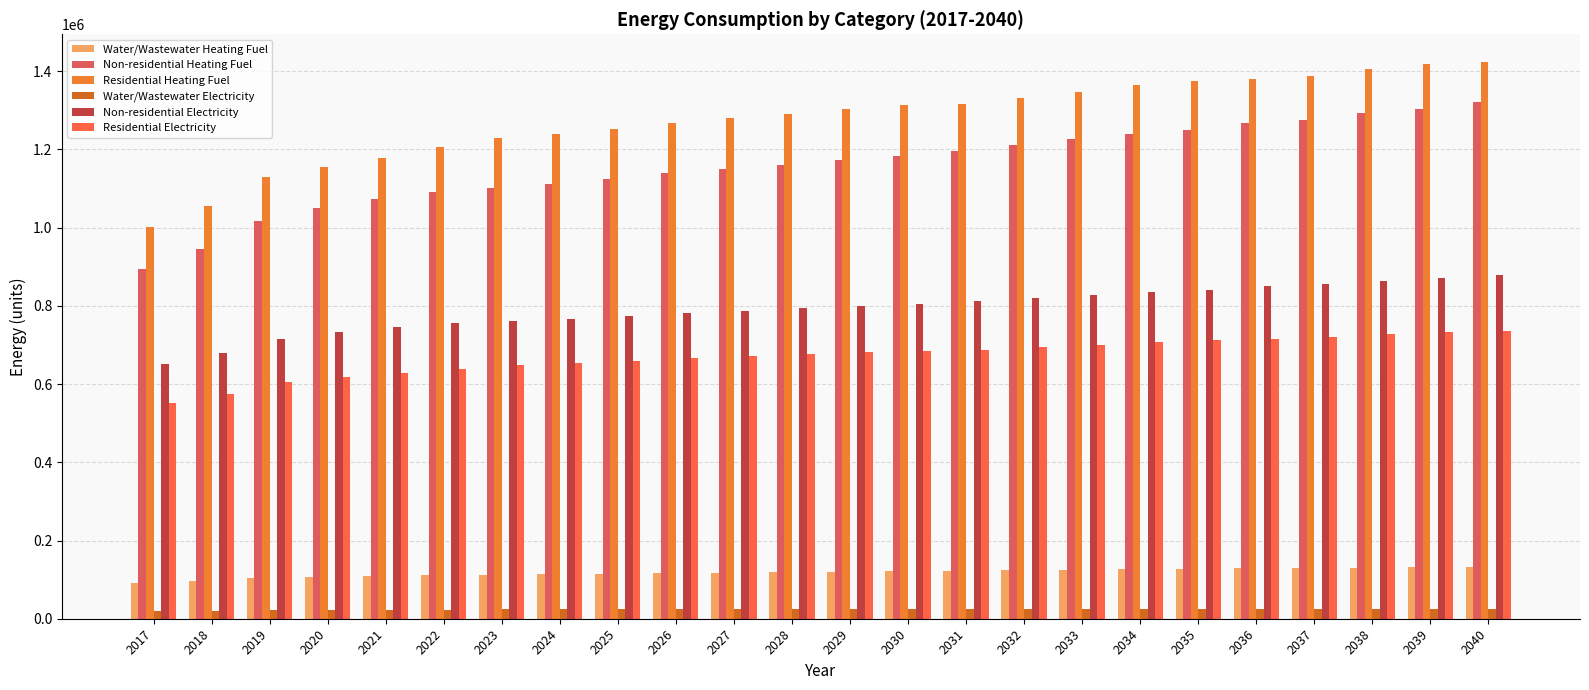

Between 2025 and 2038, which series saw the biggest shift?

Non-residential Heating Fuel